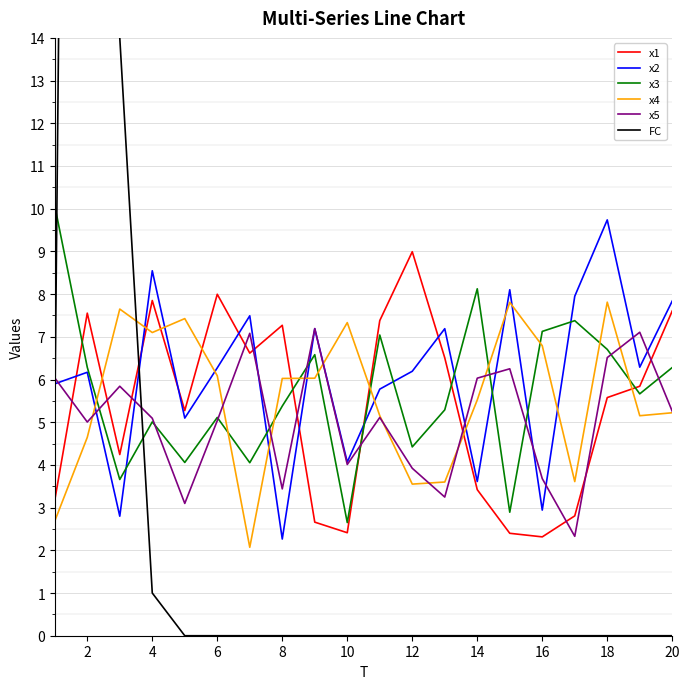

What are all the series names shown in the legend?

x1, x2, x3, x4, x5, FC